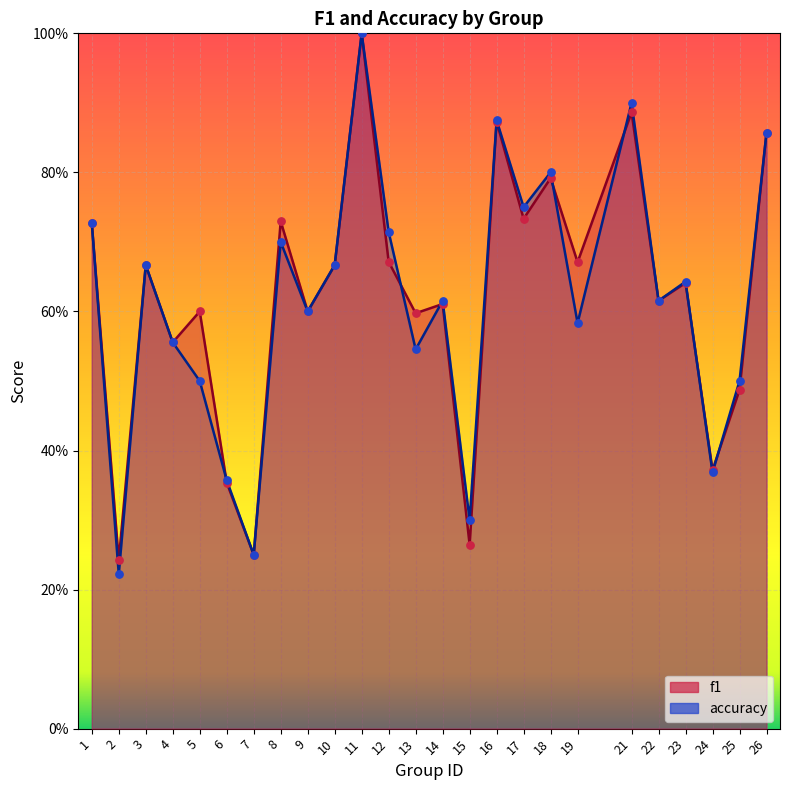

At which category is the sum across all series the highest?

11